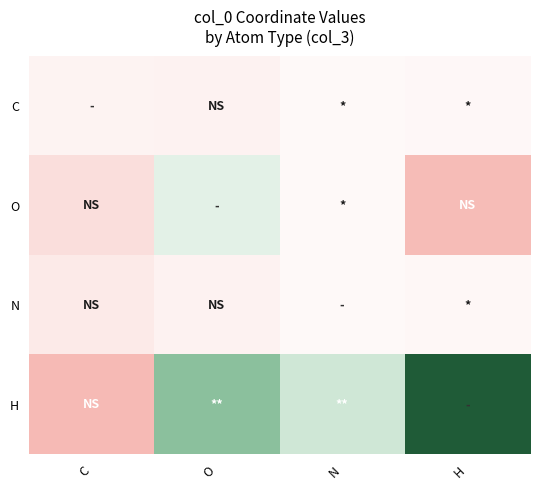

At which category is the sum across all series the highest?

O